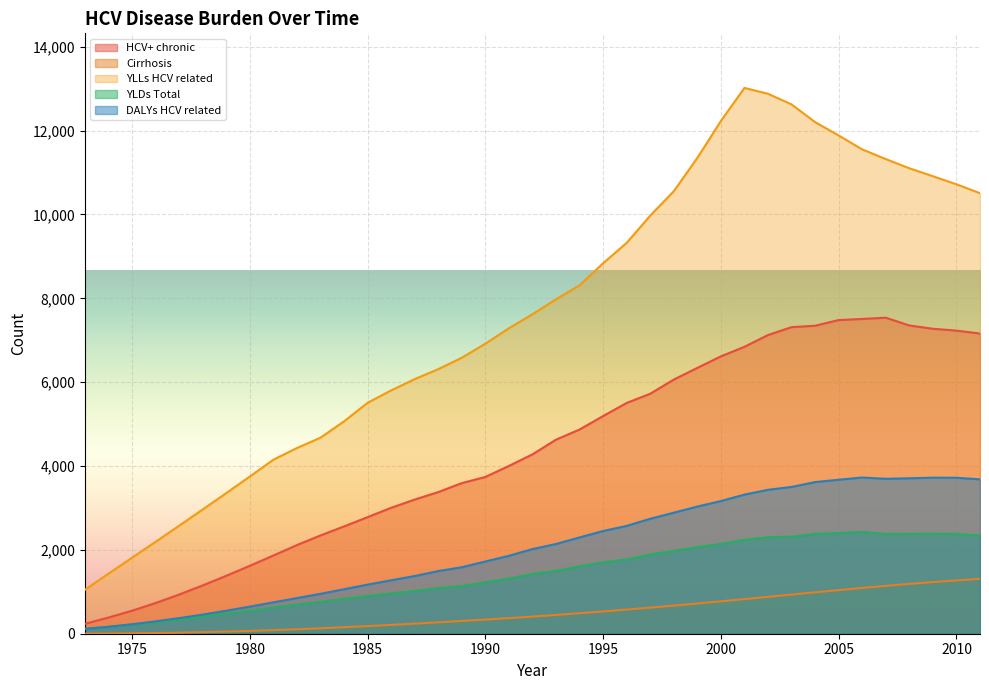

What is the minimum value shown in the chart?

1